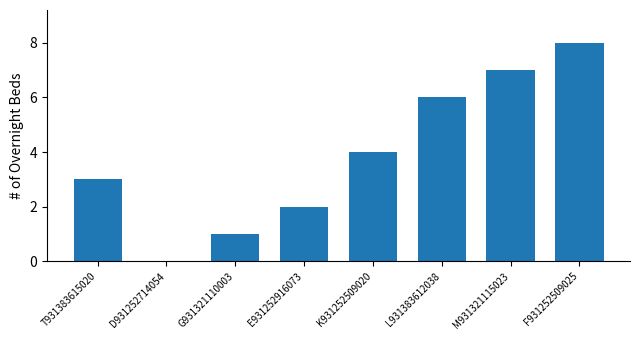

At which label is the value closest to 4?

K931252509020